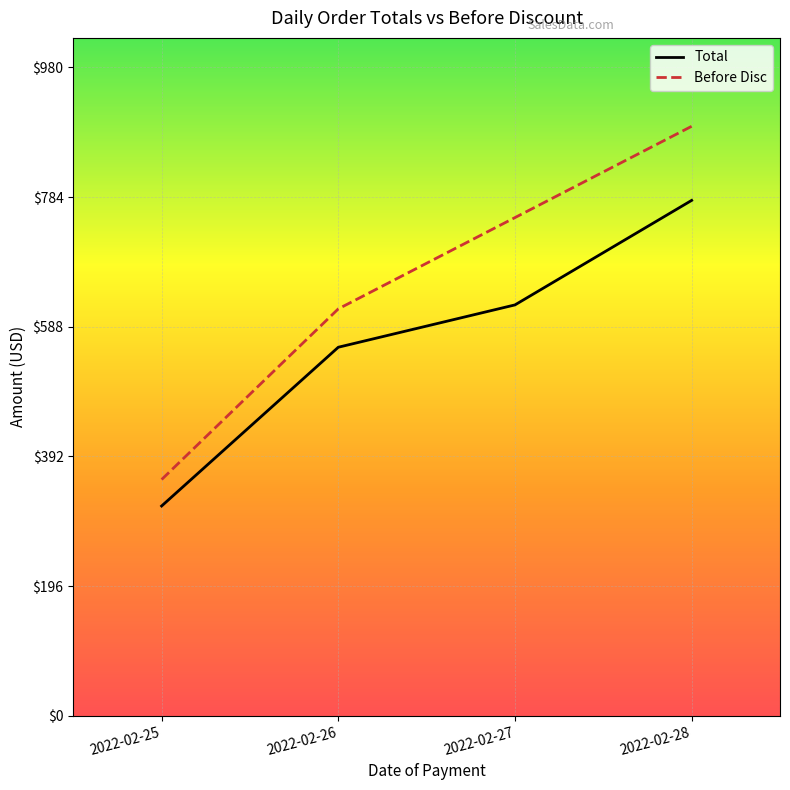

Reading left to right, transcribe all the data shown in this chart.

Total: 2022-02-25=317	2022-02-26=557	2022-02-27=621	2022-02-28=779
Before Disc: 2022-02-25=357	2022-02-26=615	2022-02-27=753	2022-02-28=891